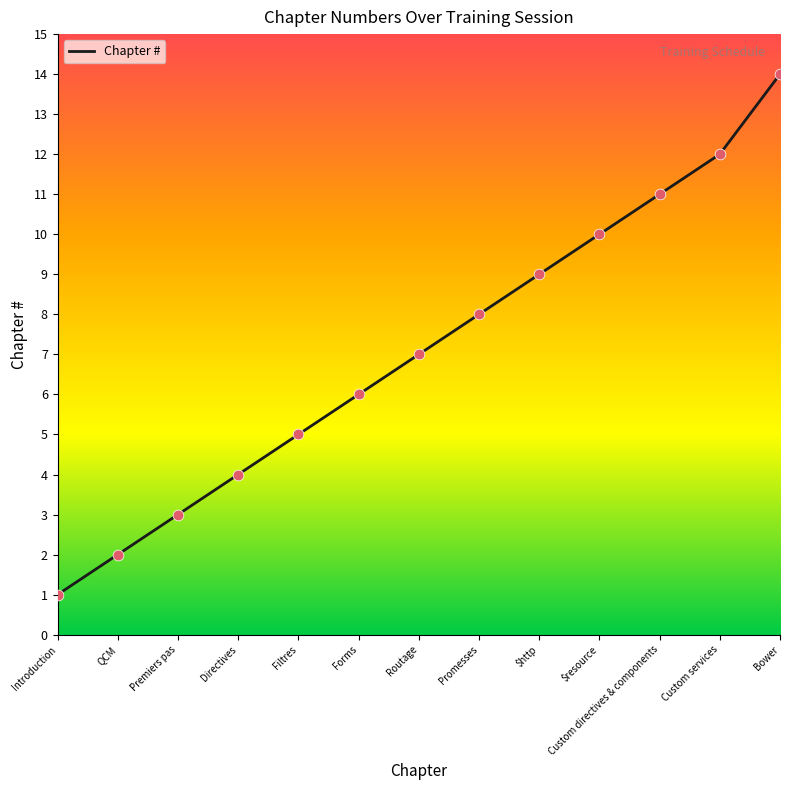

Which has a higher value, Custom directives & components or Routage?

Custom directives & components